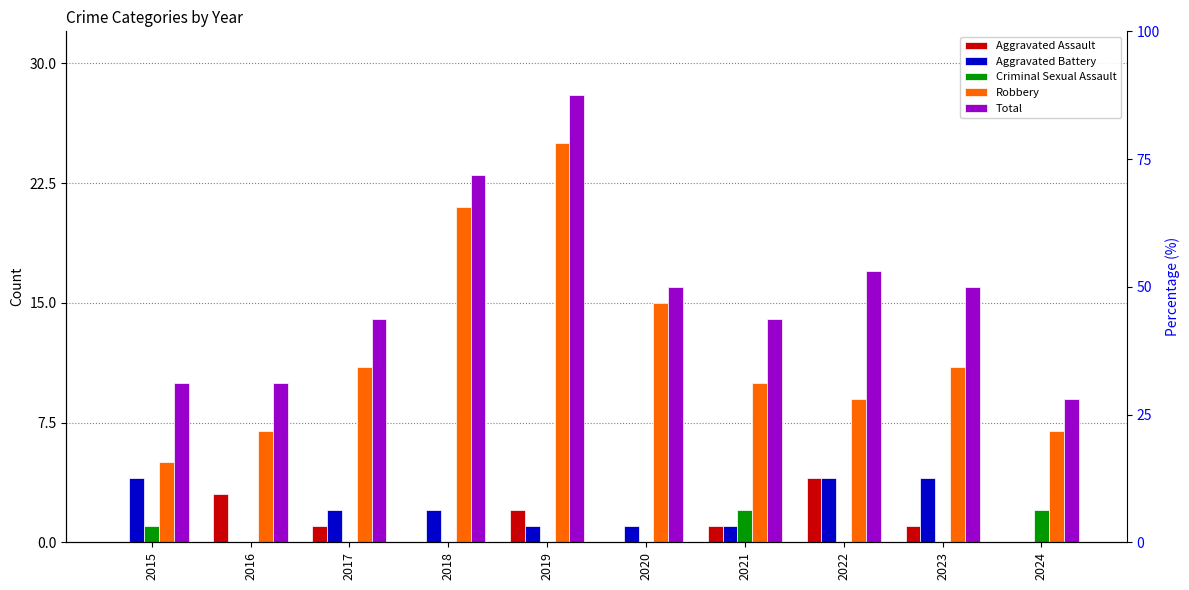

What is the total value across all series at 2024?

18